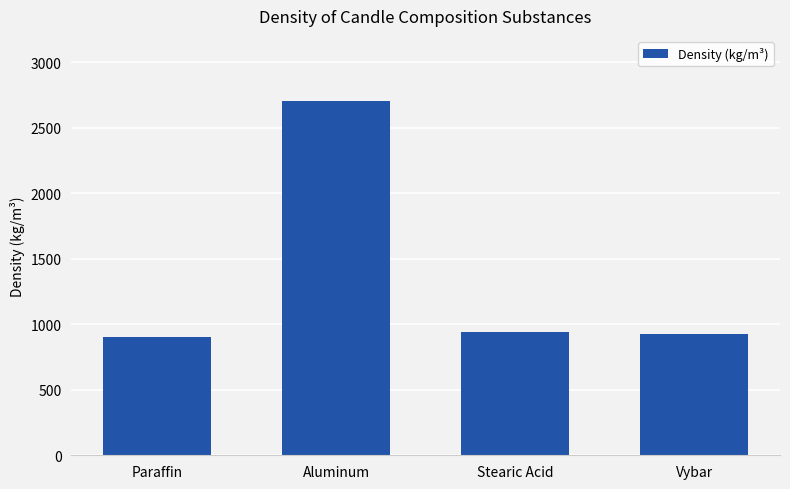

What is the label of the 1st bar from the left?

Paraffin